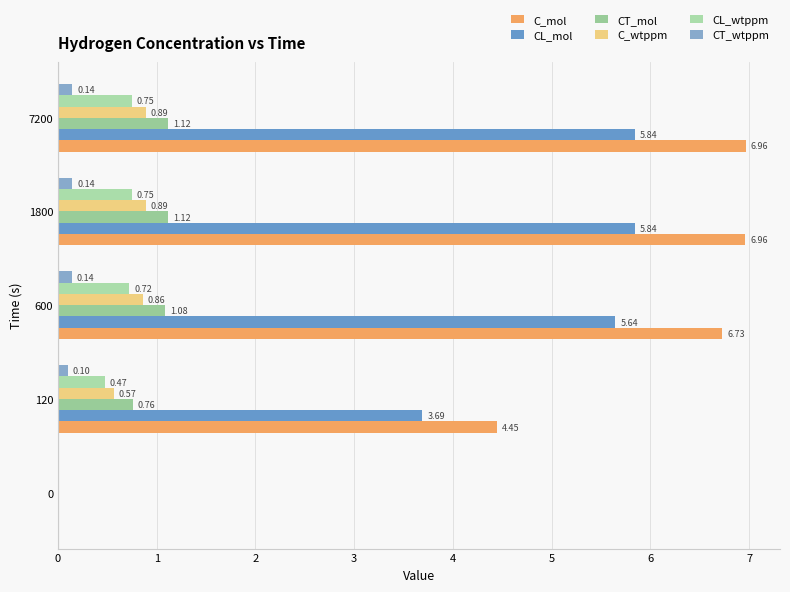

Reading left to right, what are all the values shown in this chart?

C_mol: 0.0	4.4	6.7	7.0	7.0
CL_mol: 0.0	3.7	5.6	5.8	5.8
CT_mol: 0.0	0.8	1.1	1.1	1.1
C_wtppm: 0.0	0.6	0.9	0.9	0.9
CL_wtppm: 0.0	0.5	0.7	0.7	0.7
CT_wtppm: 0.0	0.1	0.1	0.1	0.1